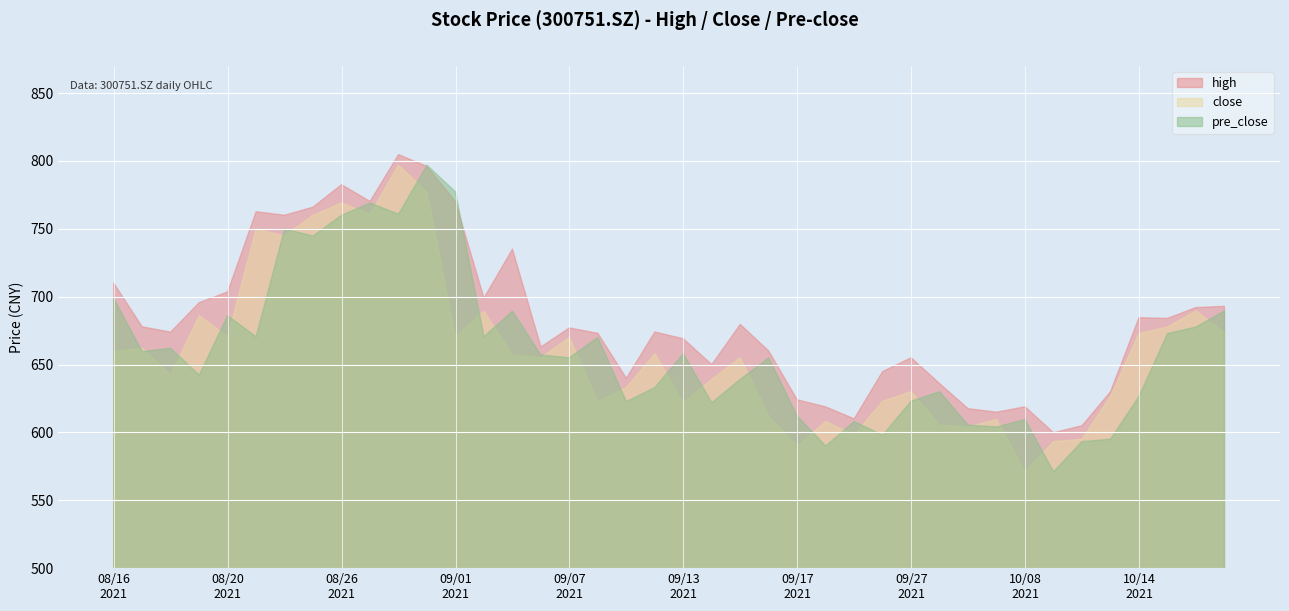

What is the sum of the high values at 20210827 and 20210916?

1430.1